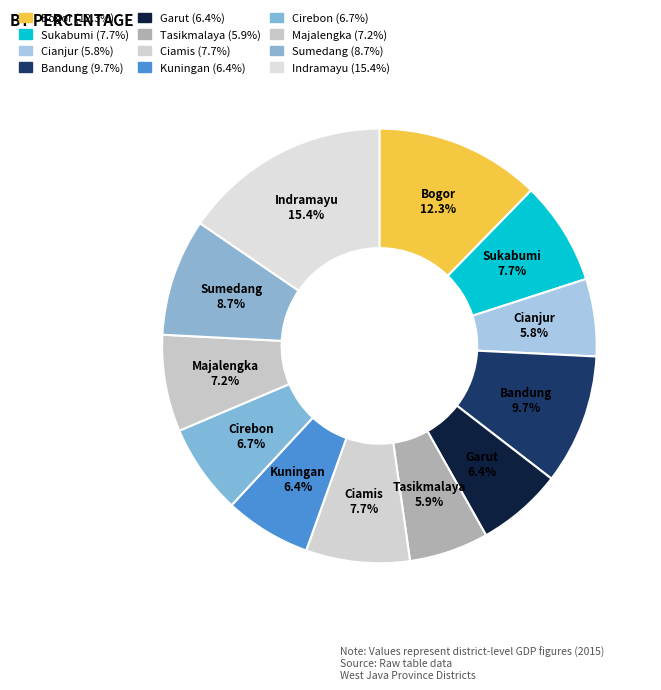

What is the largest slice in the pie chart?

Indramayu